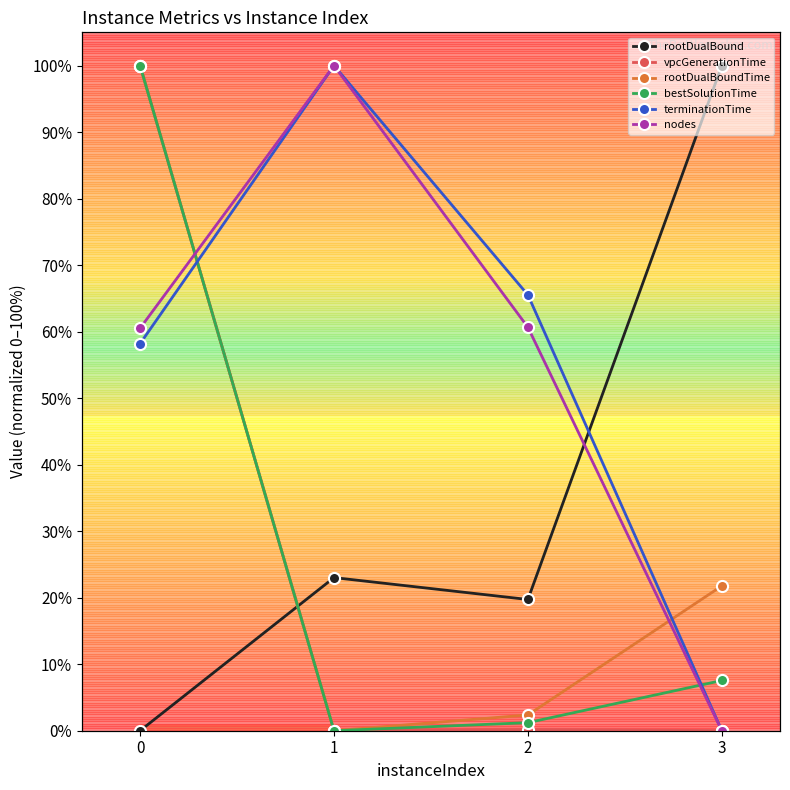

Rank the series by their maximum value, from highest to lowest.

rootDualBound, vpcGenerationTime, rootDualBoundTime, bestSolutionTime, terminationTime, nodes